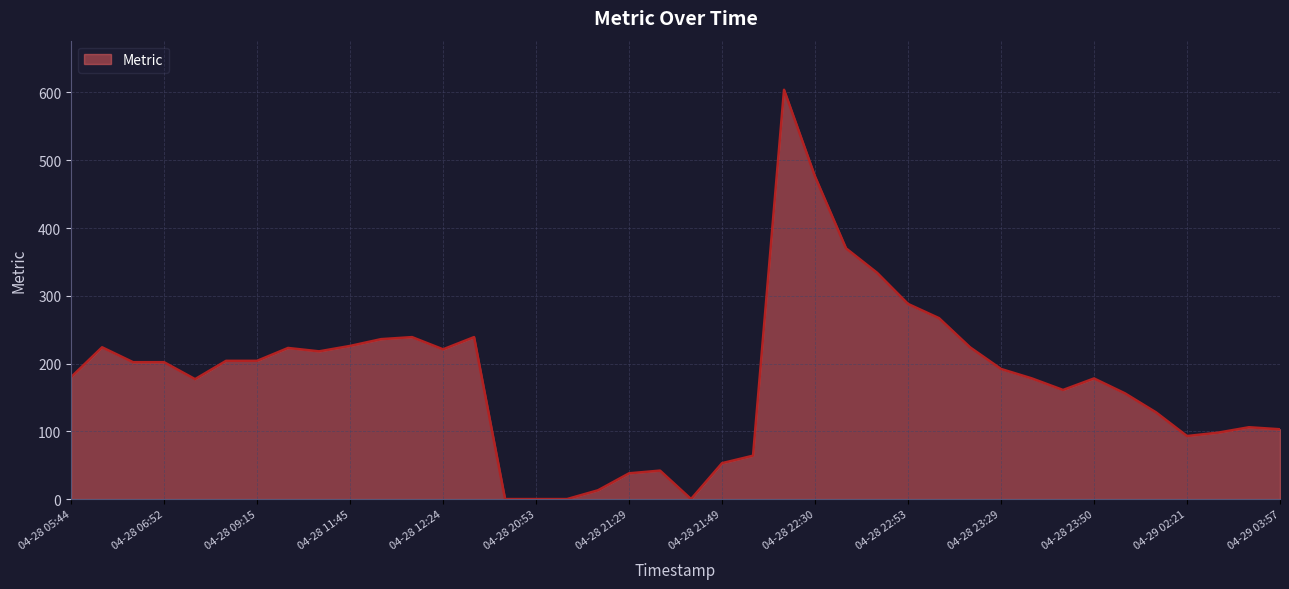

What is the difference between the maximum and minimum values?

604